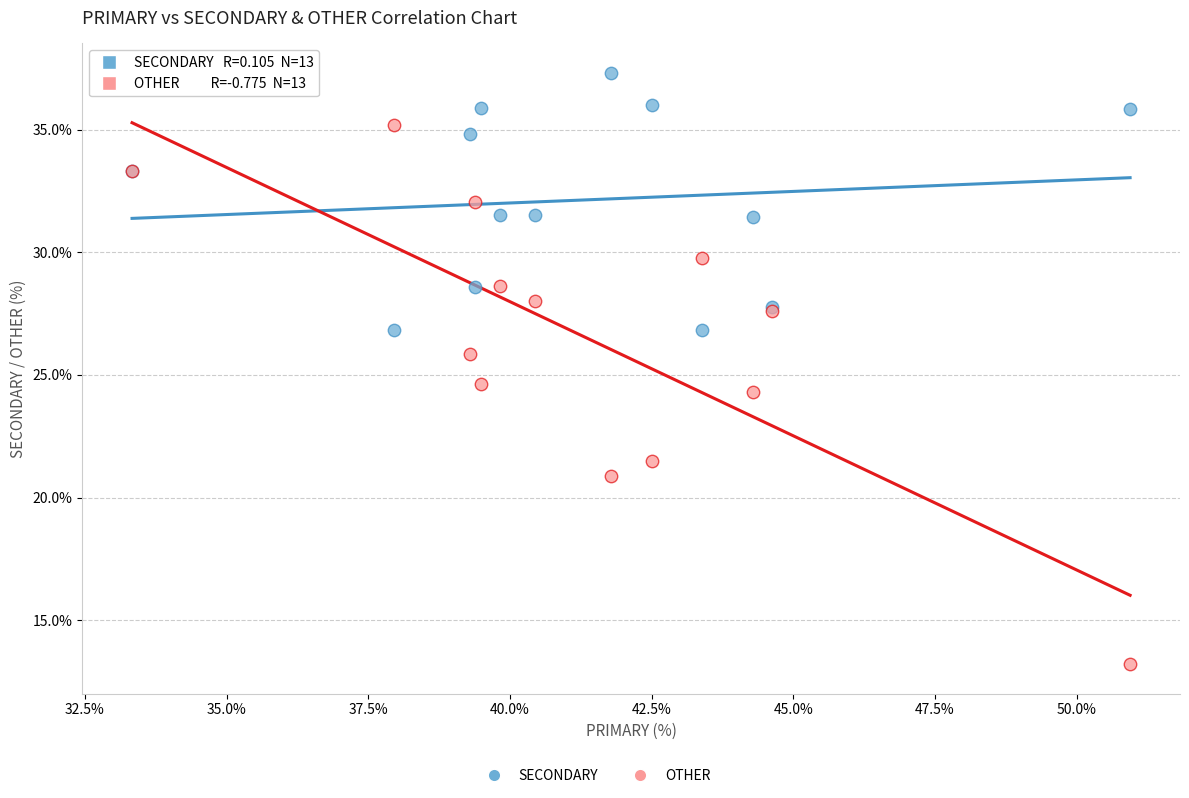

In the OTHER series, what Y value is closest to 24?

24.3